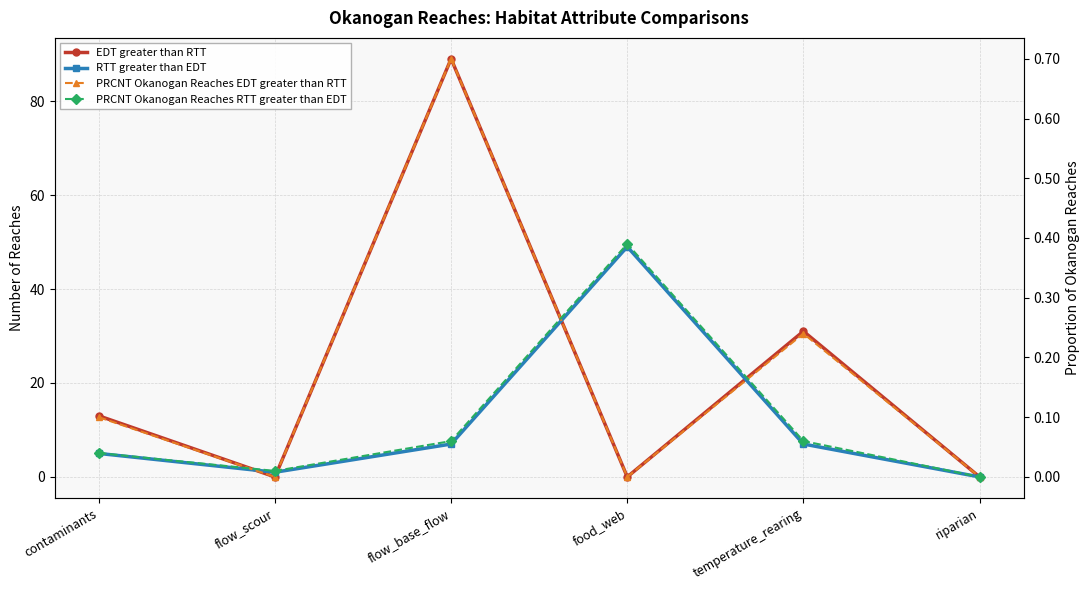

Rank the categories by EDT greater than RTT value from lowest to highest.

flow_scour, food_web, riparian, contaminants, temperature_rearing, flow_base_flow